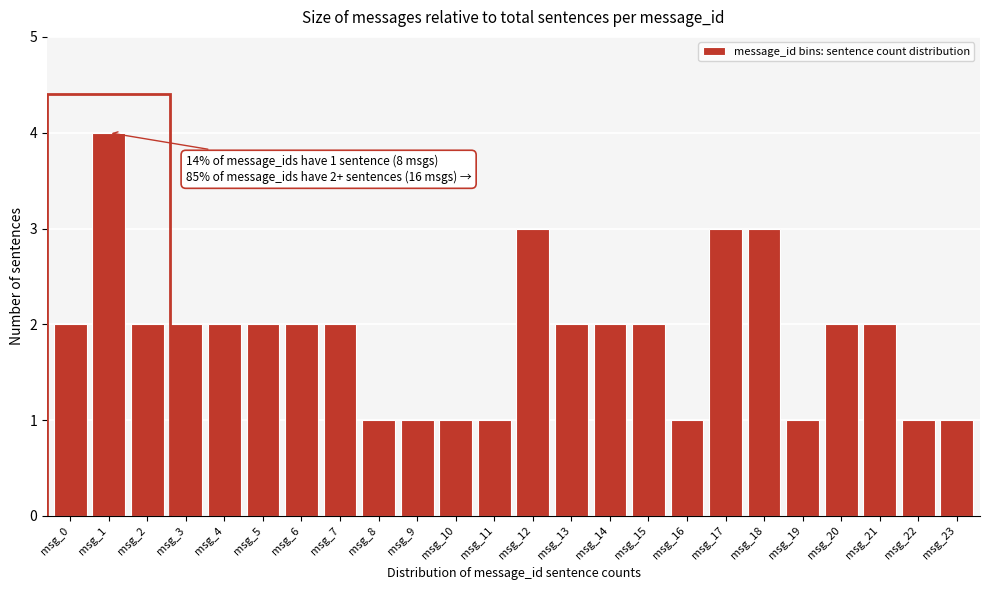

Reading right to left, extract all data points from this chart.

msg_23=1	msg_22=1	msg_21=2	msg_20=2	msg_19=1	msg_18=3	msg_17=3	msg_16=1	msg_15=2	msg_14=2	msg_13=2	msg_12=3	msg_11=1	msg_10=1	msg_9=1	msg_8=1	msg_7=2	msg_6=2	msg_5=2	msg_4=2	msg_3=2	msg_2=2	msg_1=4	msg_0=2